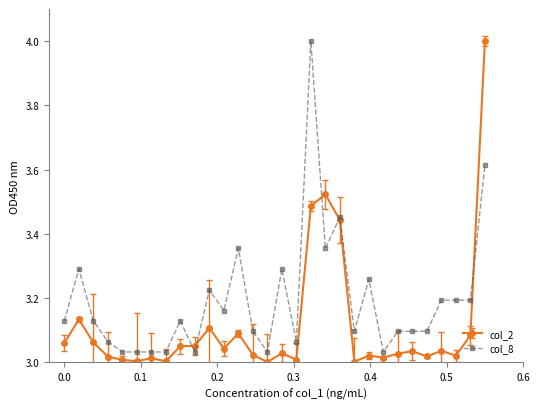

How many lines are shown in the chart?

2